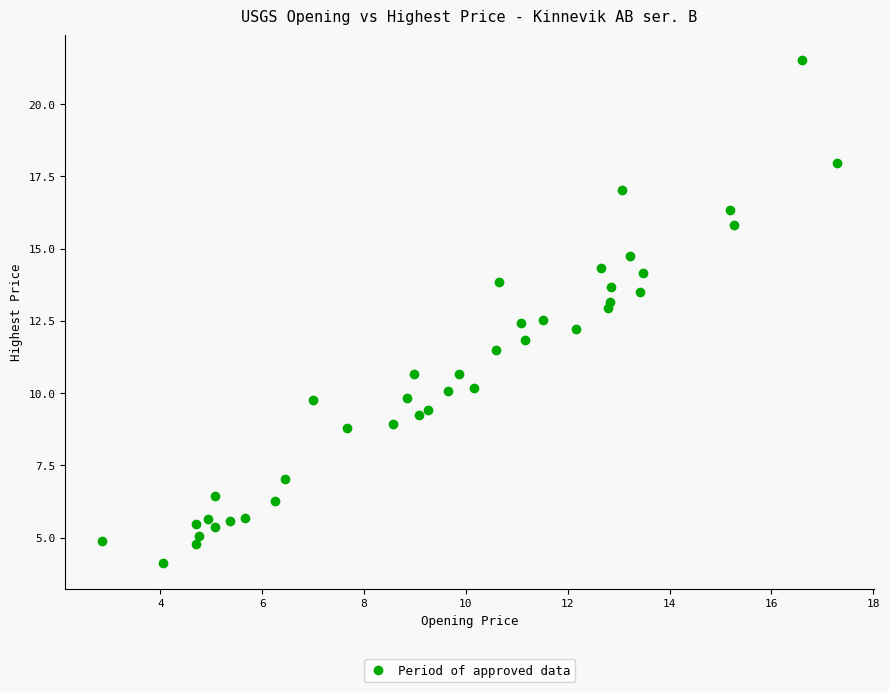

What is the range of X values (max minus min)?

14.4